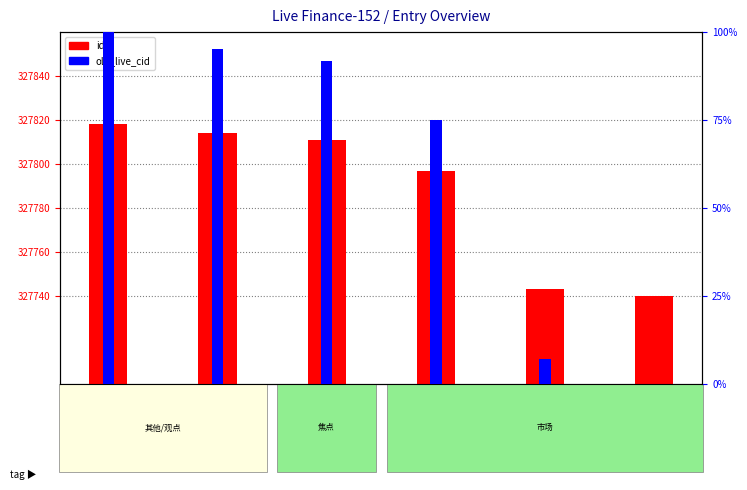

What is the label of the 3rd bar from the right?

焦点